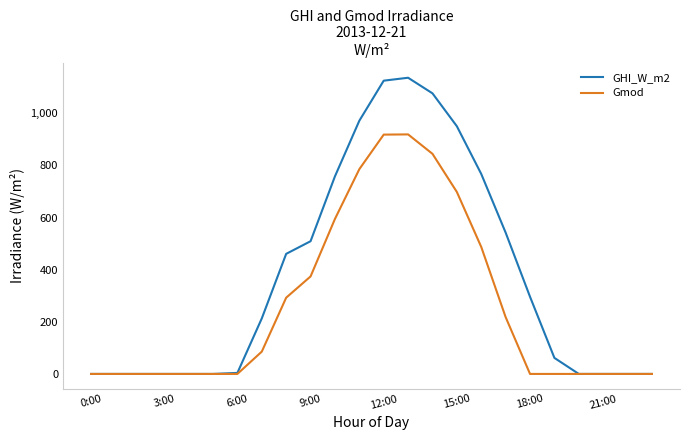

Which series has the largest total across all categories?

GHI_W_m2